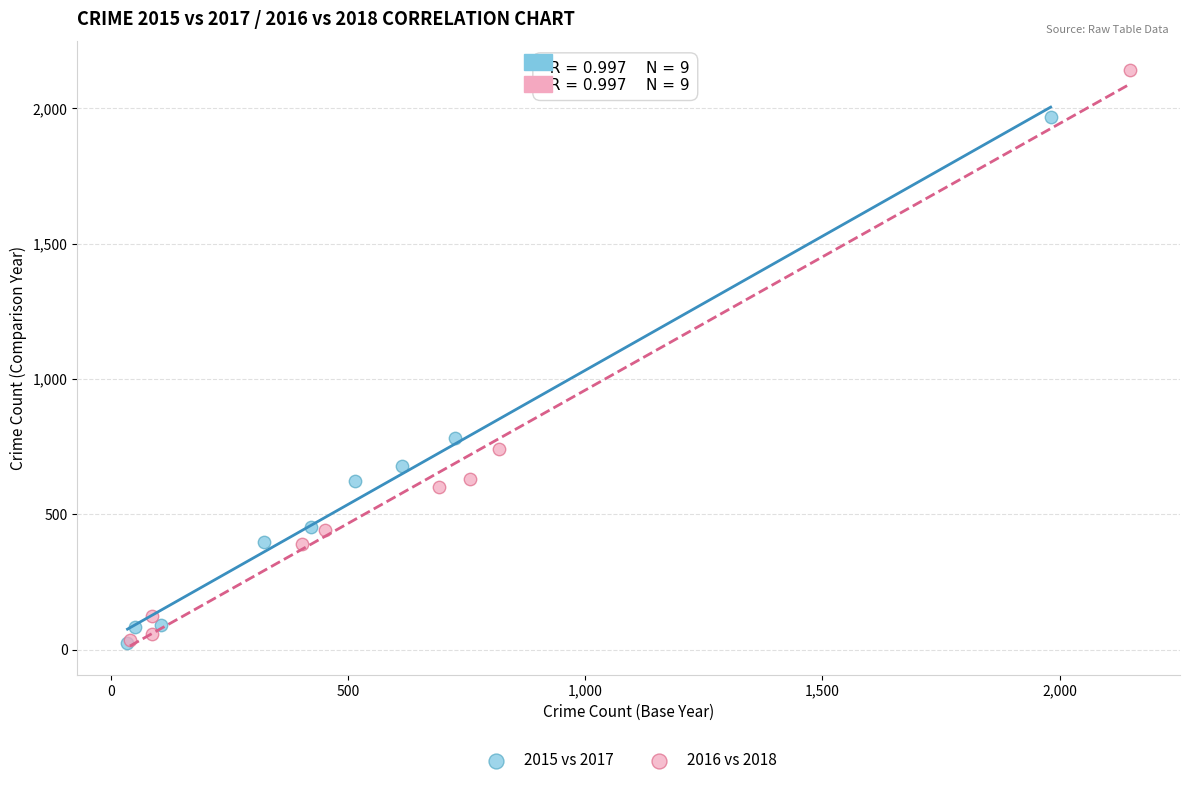

Which series has the largest Y range (max minus min)?

2016 vs 2018